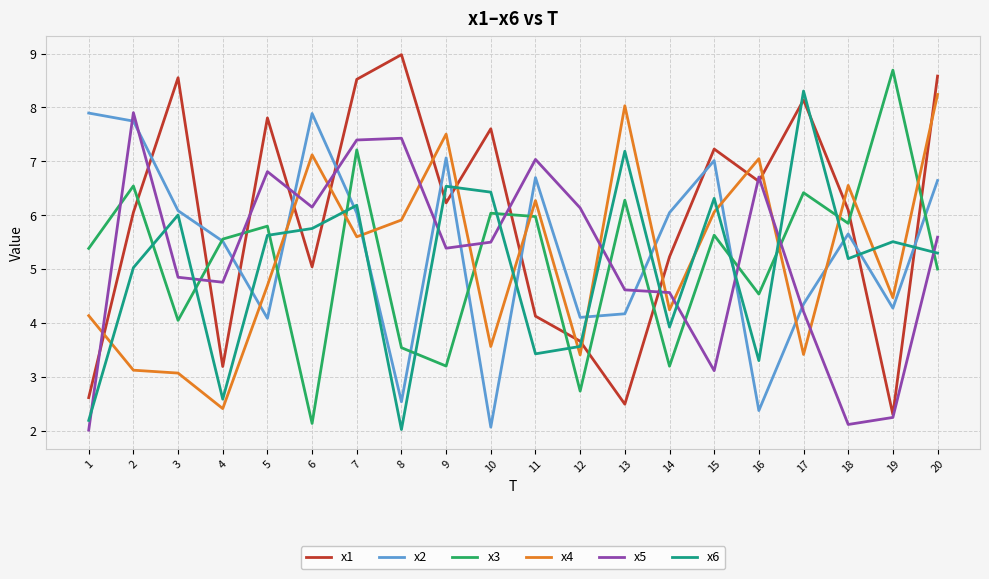

Between which two adjacent categories do x3 and x4 first intersect?

5 and 6